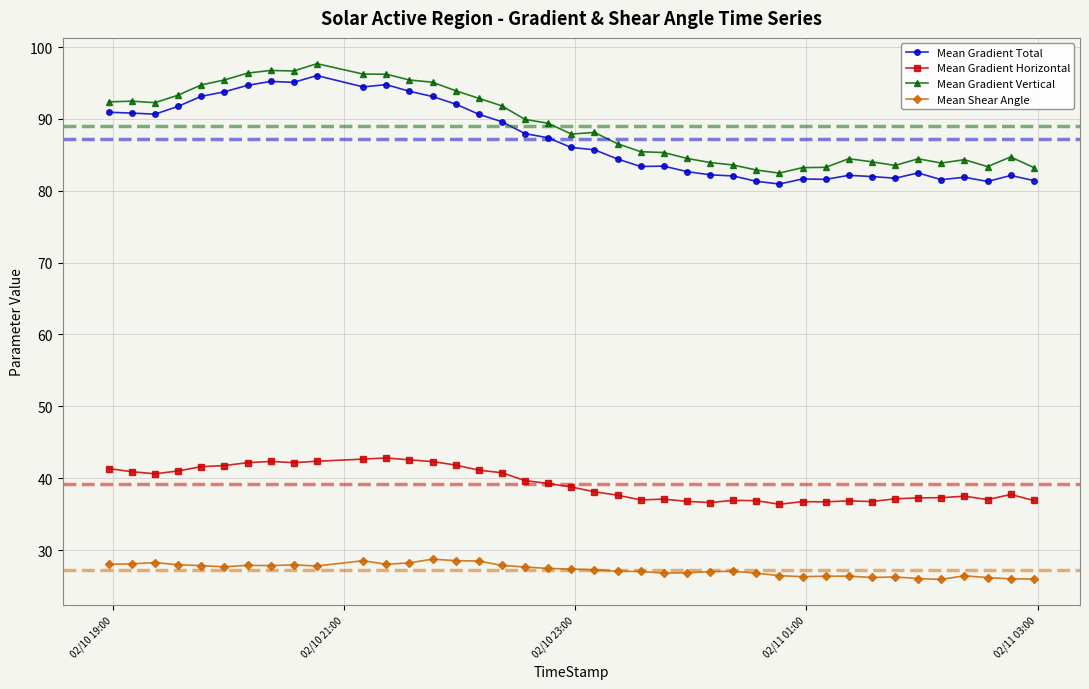

How many data points does each series have?

40